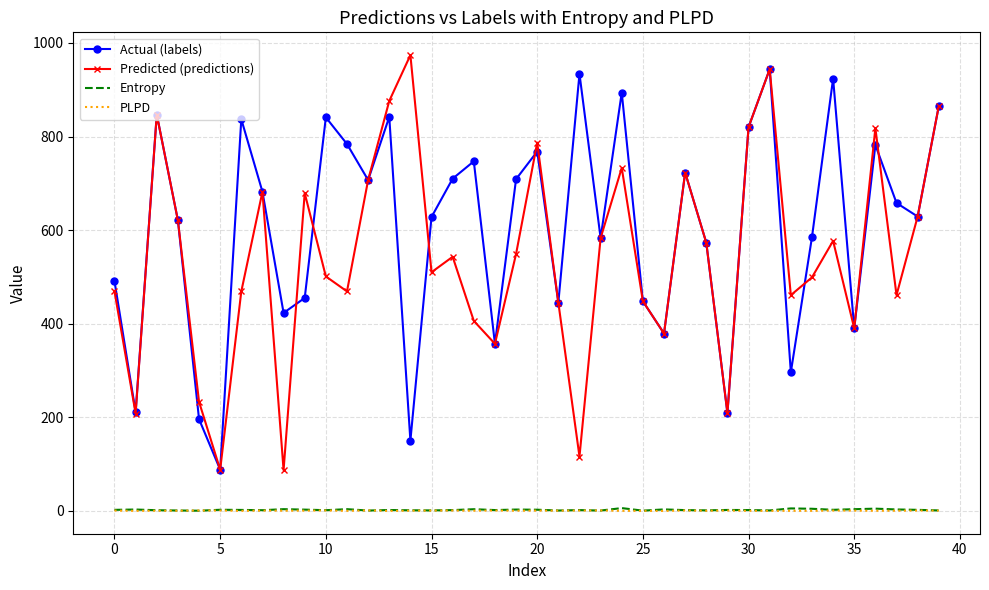

Which series has the widest spread of values?

Predicted (predictions)